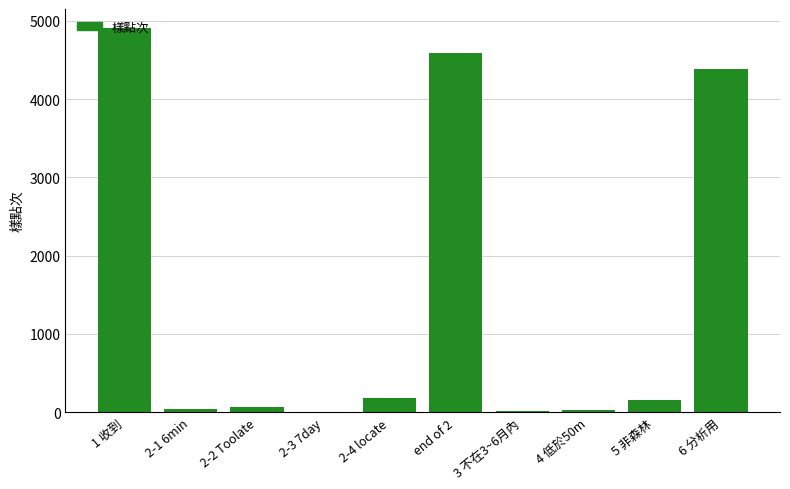

How many categories are shown in the chart?

10